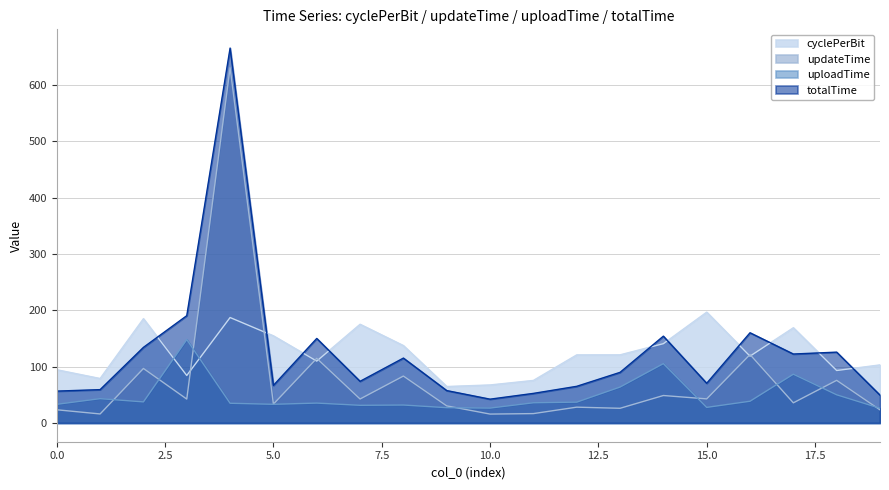

Between which two adjacent categories do updateTime and cyclePerBit first intersect?

3 and 4